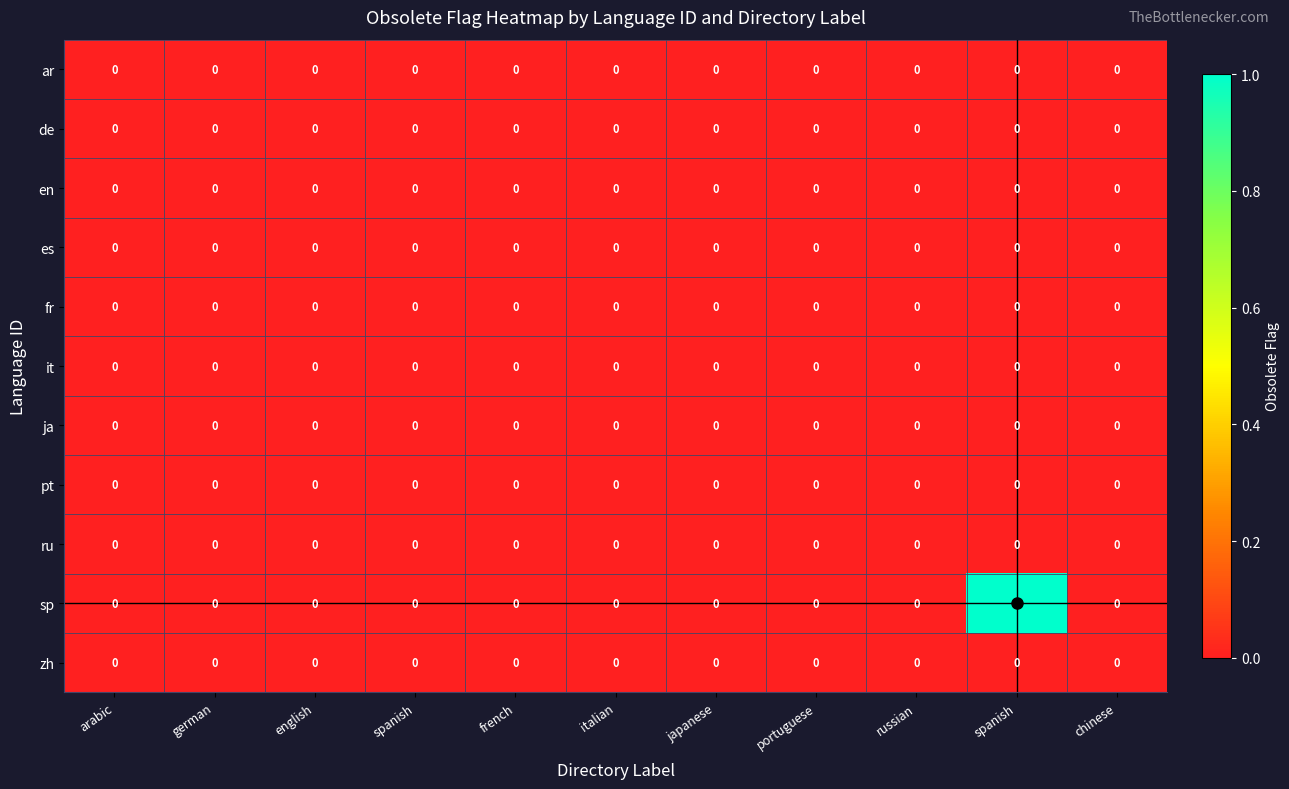

Reading left to right, extract all data points from this chart.

ar: arabic=0	german=0	english=0	spanish=0	french=0	italian=0	japanese=0	portuguese=0	russian=0	spanish=0	chinese=0
de: arabic=0	german=0	english=0	spanish=0	french=0	italian=0	japanese=0	portuguese=0	russian=0	spanish=0	chinese=0
en: arabic=0	german=0	english=0	spanish=0	french=0	italian=0	japanese=0	portuguese=0	russian=0	spanish=0	chinese=0
es: arabic=0	german=0	english=0	spanish=0	french=0	italian=0	japanese=0	portuguese=0	russian=0	spanish=0	chinese=0
fr: arabic=0	german=0	english=0	spanish=0	french=0	italian=0	japanese=0	portuguese=0	russian=0	spanish=0	chinese=0
it: arabic=0	german=0	english=0	spanish=0	french=0	italian=0	japanese=0	portuguese=0	russian=0	spanish=0	chinese=0
ja: arabic=0	german=0	english=0	spanish=0	french=0	italian=0	japanese=0	portuguese=0	russian=0	spanish=0	chinese=0
pt: arabic=0	german=0	english=0	spanish=0	french=0	italian=0	japanese=0	portuguese=0	russian=0	spanish=0	chinese=0
ru: arabic=0	german=0	english=0	spanish=0	french=0	italian=0	japanese=0	portuguese=0	russian=0	spanish=0	chinese=0
sp: arabic=0	german=0	english=0	spanish=0	french=0	italian=0	japanese=0	portuguese=0	russian=0	spanish=1	chinese=0
zh: arabic=0	german=0	english=0	spanish=0	french=0	italian=0	japanese=0	portuguese=0	russian=0	spanish=0	chinese=0